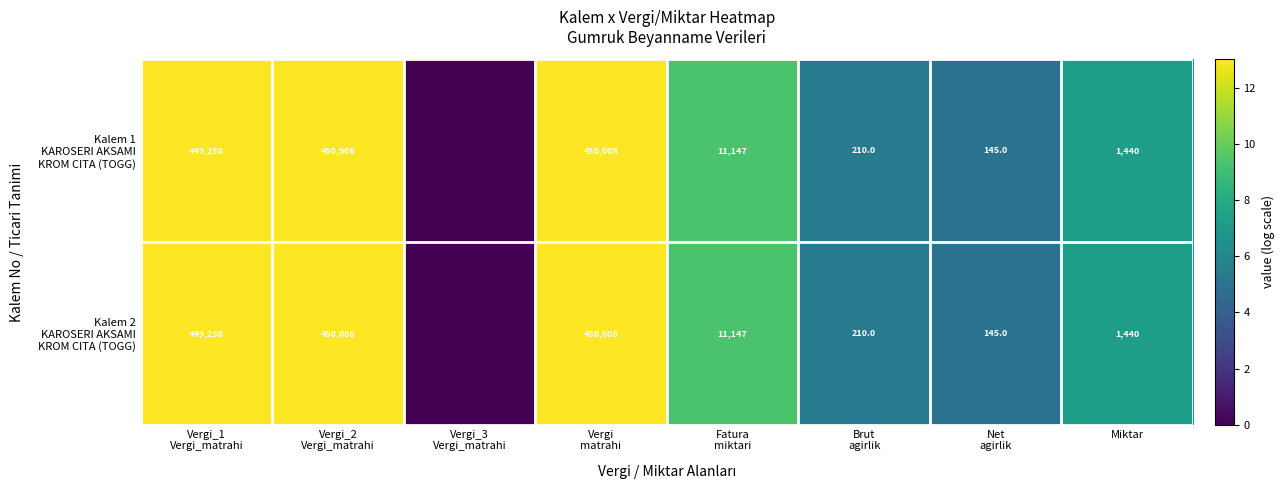

At which category is the sum across all series the highest?

Vergi_2
Vergi_matrahi